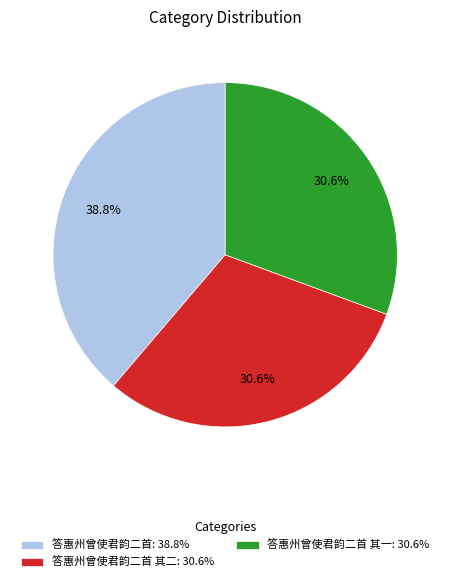

Which slice is the largest?

答惠州曾使君韵二首: 38.8%